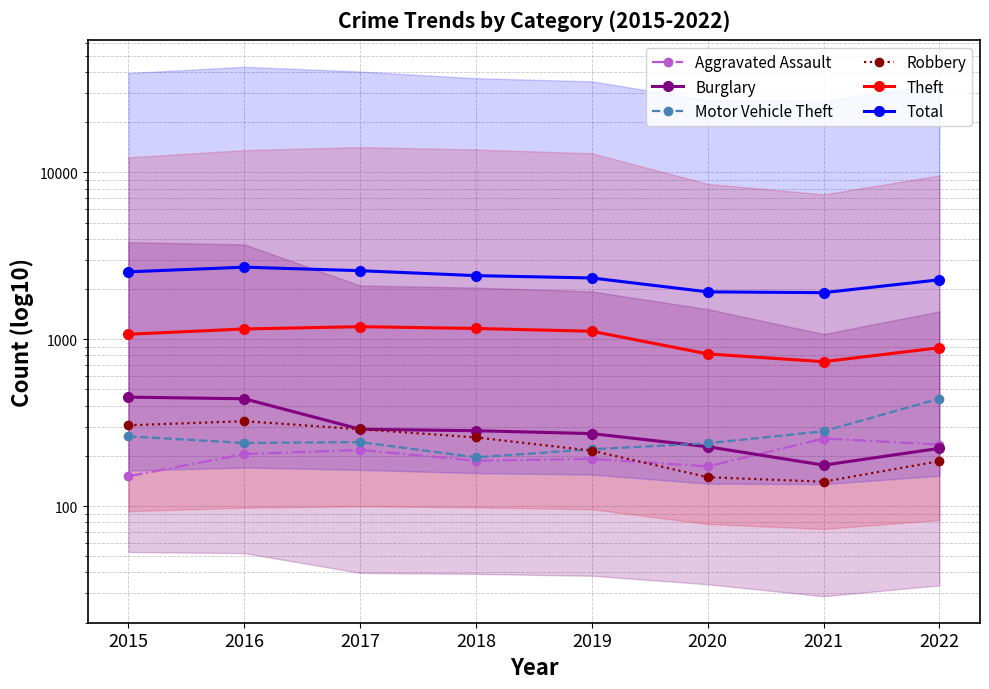

How many lines are shown in the chart?

6